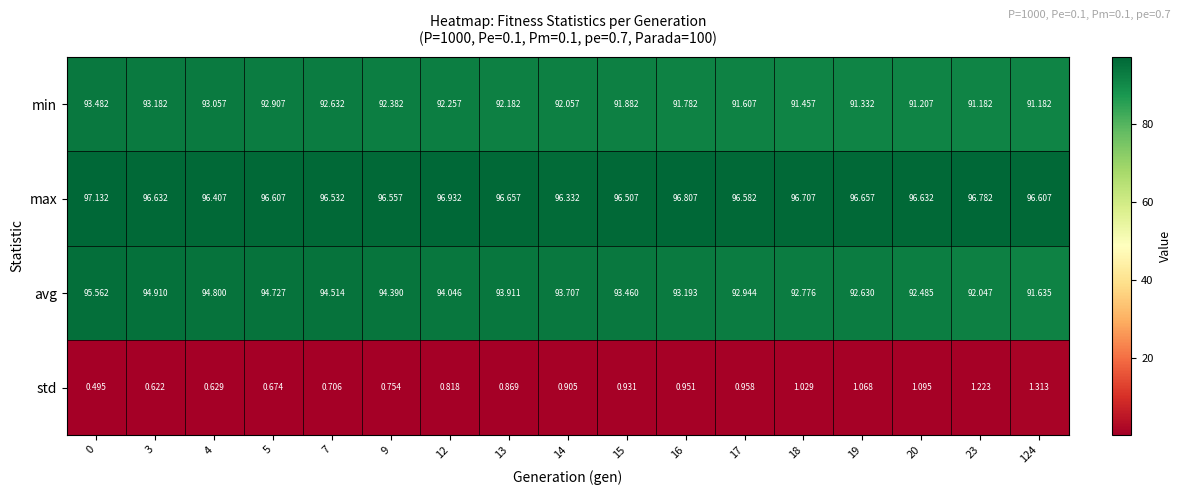

Which series has the largest total across all categories?

max